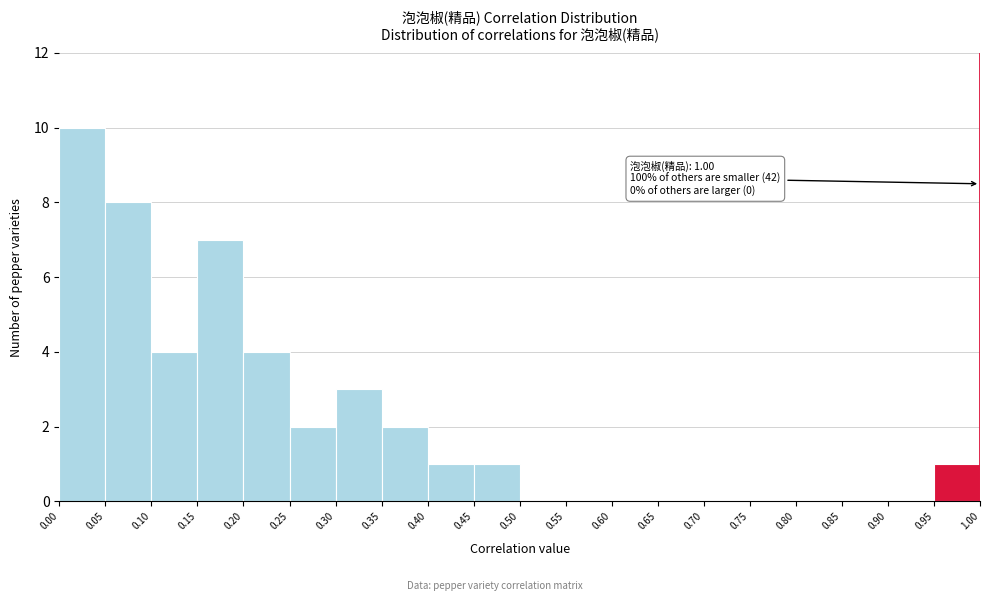

Which range on the x-axis has the tallest bar?

0.00 to 0.05